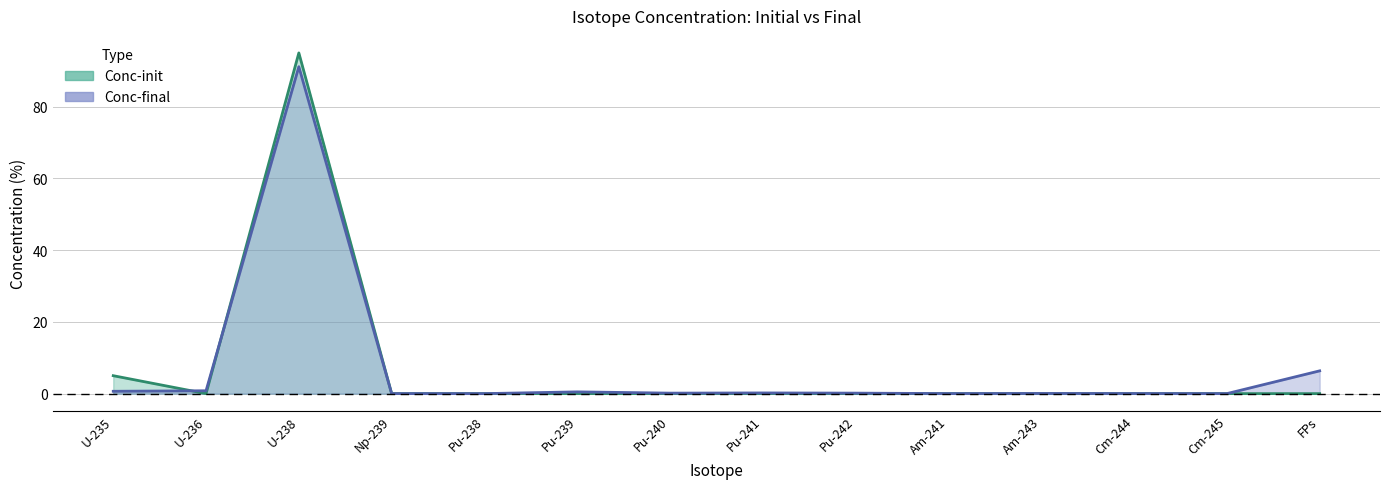

What is the difference between the maximum and minimum values in the Conc-final series?

91.2